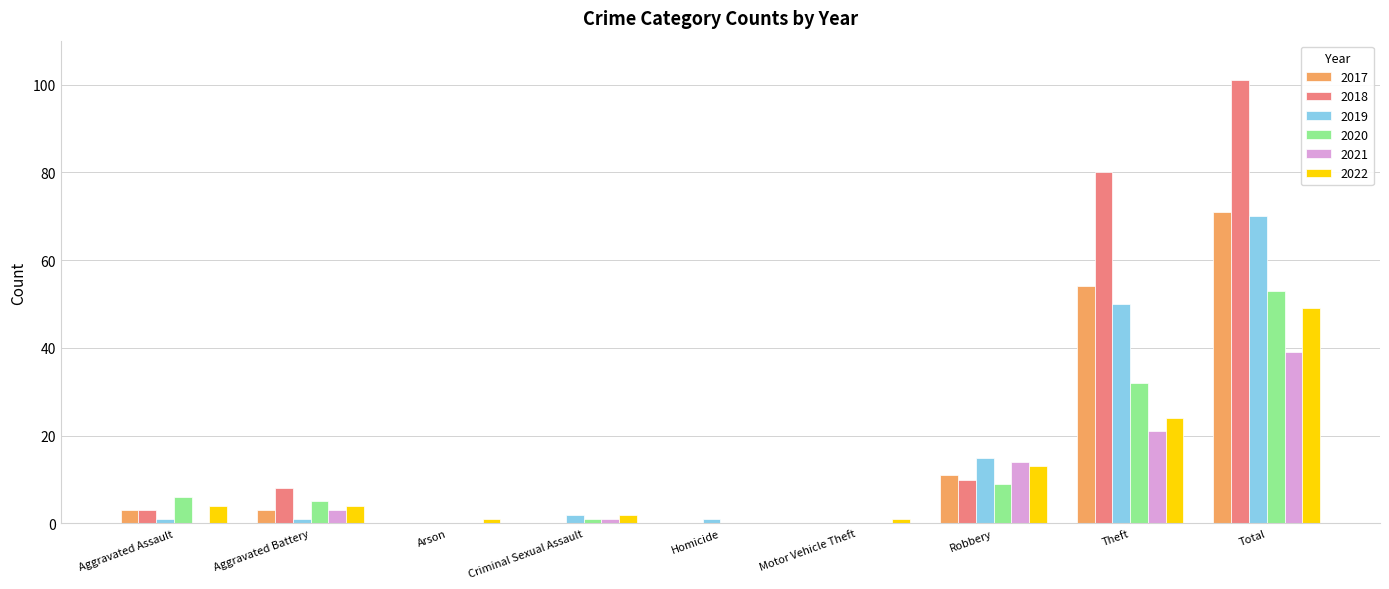

Where is 2020 nearest to the value 26?

Theft